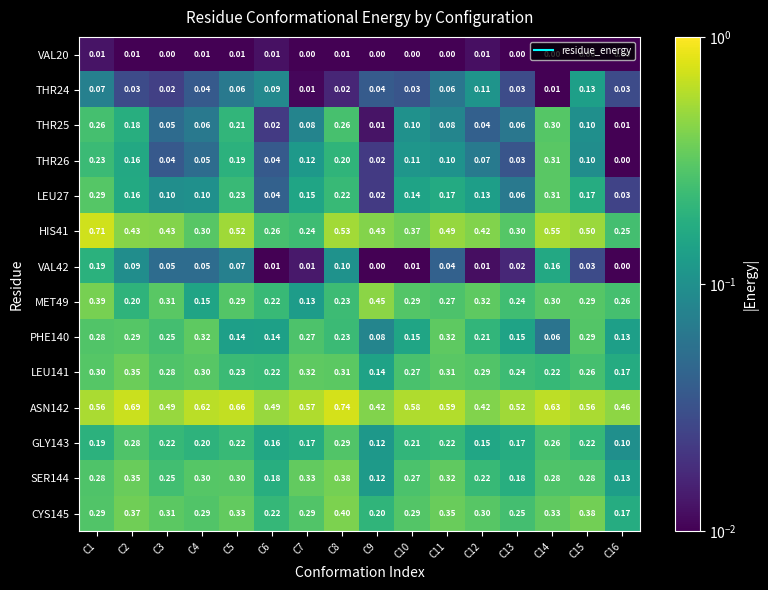

Is the value of PHE140 at C12 greater than the value of THR24 at C12?

Yes